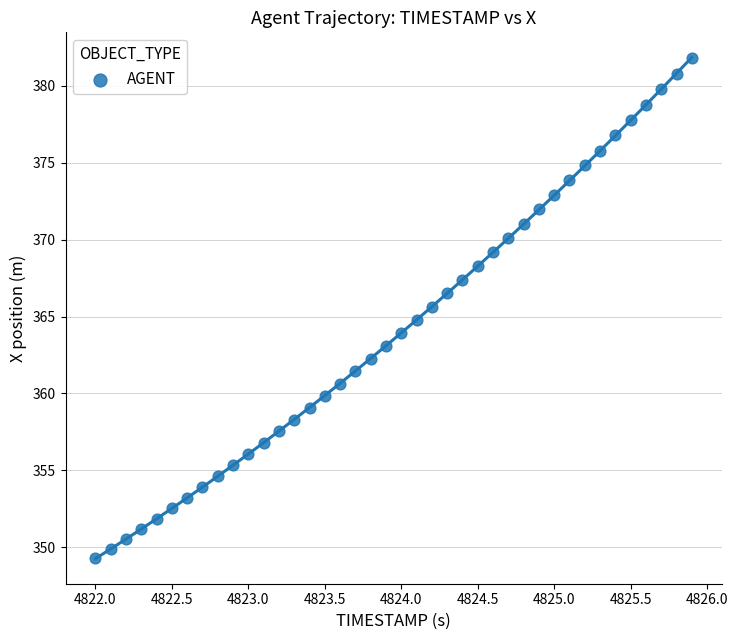

What is the range of X values (max minus min)?

3.9